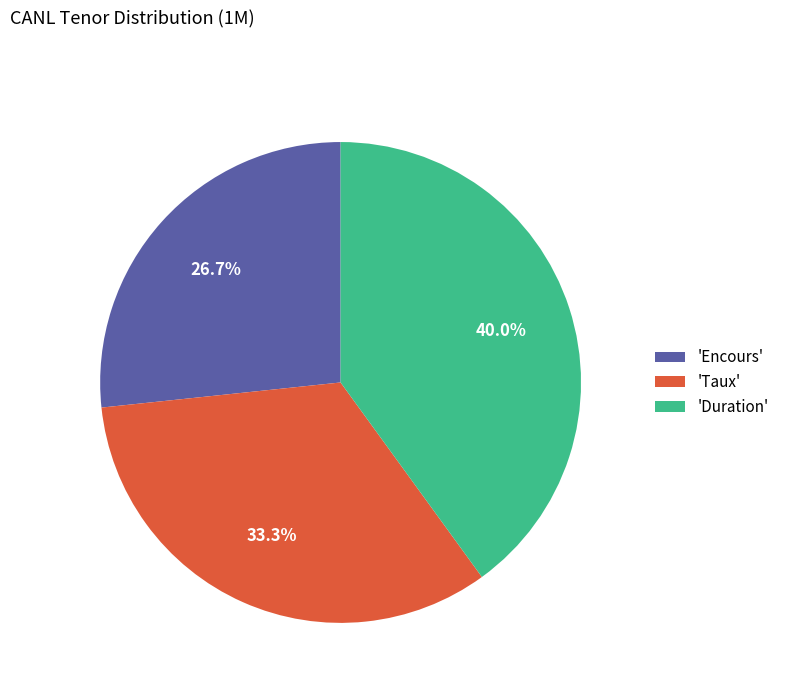

Rank the categories by value from lowest to highest.

'Encours', 'Taux', 'Duration'